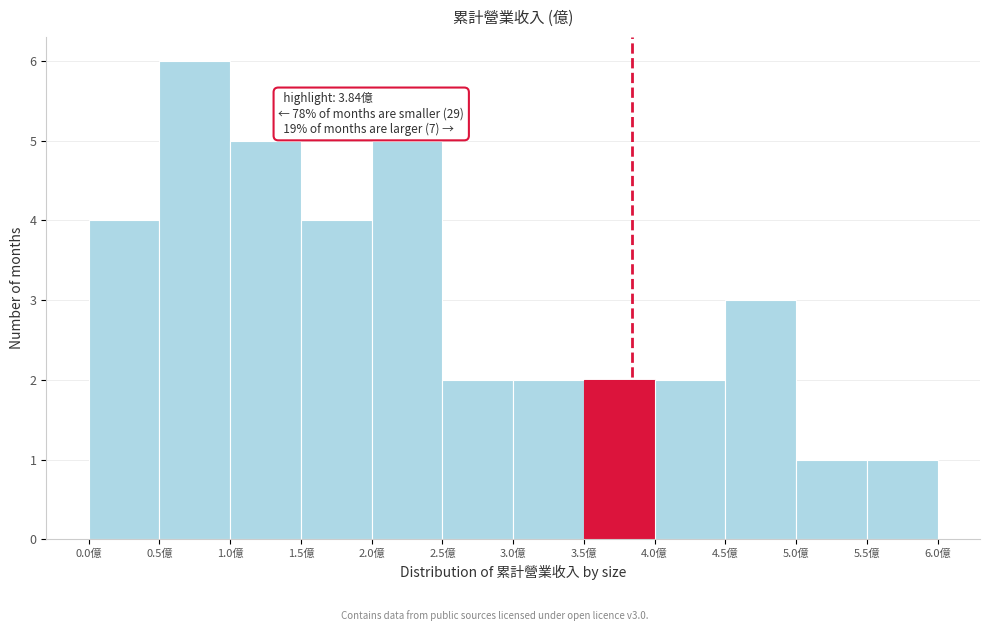

Over which range of the x-axis is the bar tallest?

0.5 to 1.0